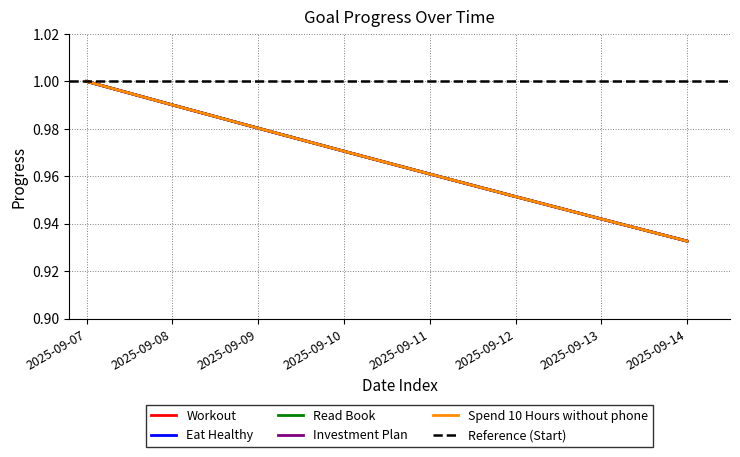

What is the sum of all Eat Healthy values?

7.7